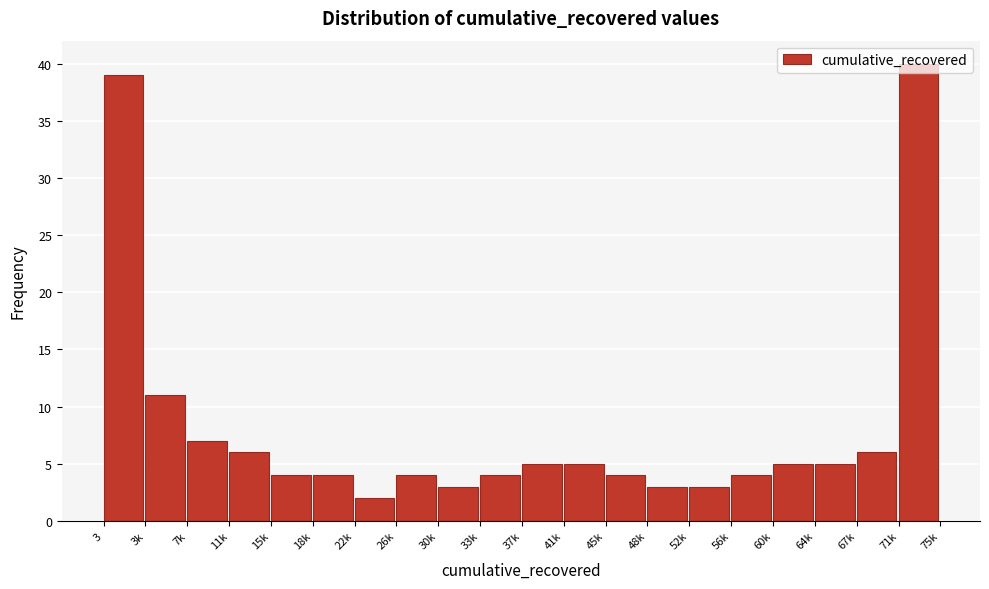

What position from the right is 67k?

2